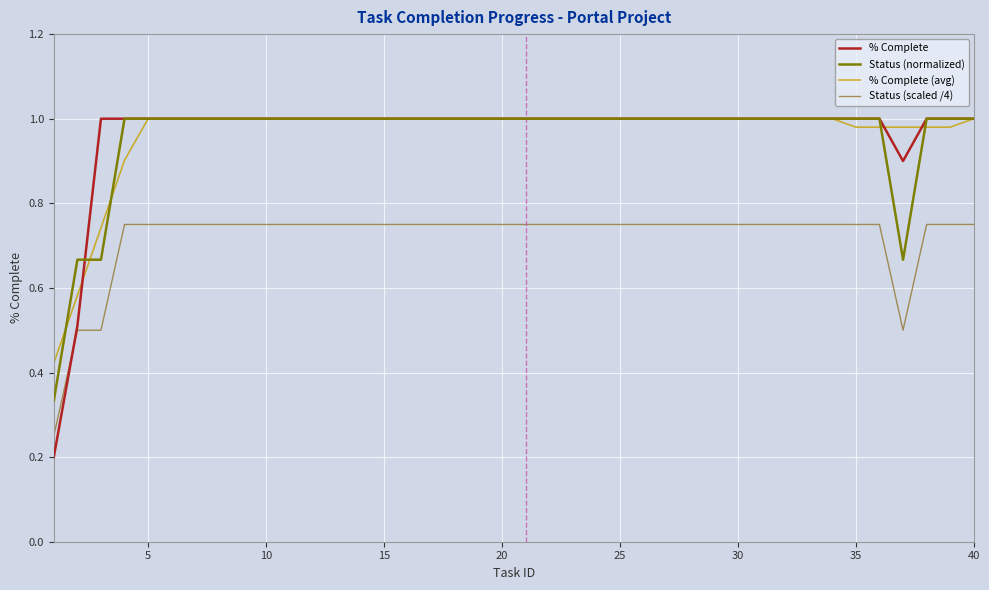

How many lines are shown in the chart?

4